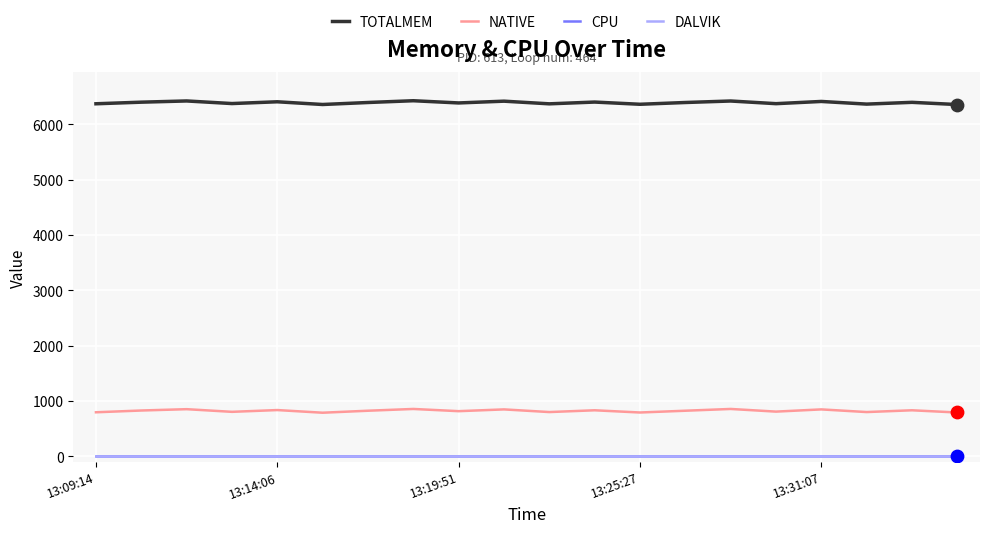

Is this an area chart (filled region under the line)?

No